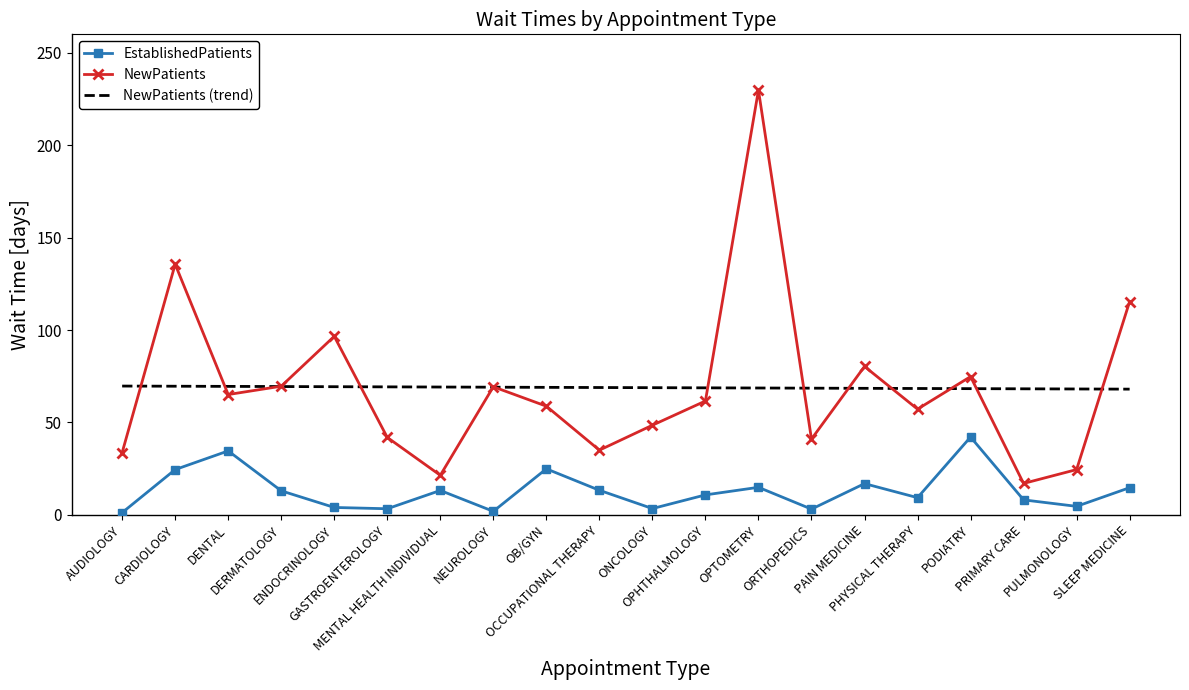

Is it true that EstablishedPatients equals 13.0 at DERMATOLOGY?

True